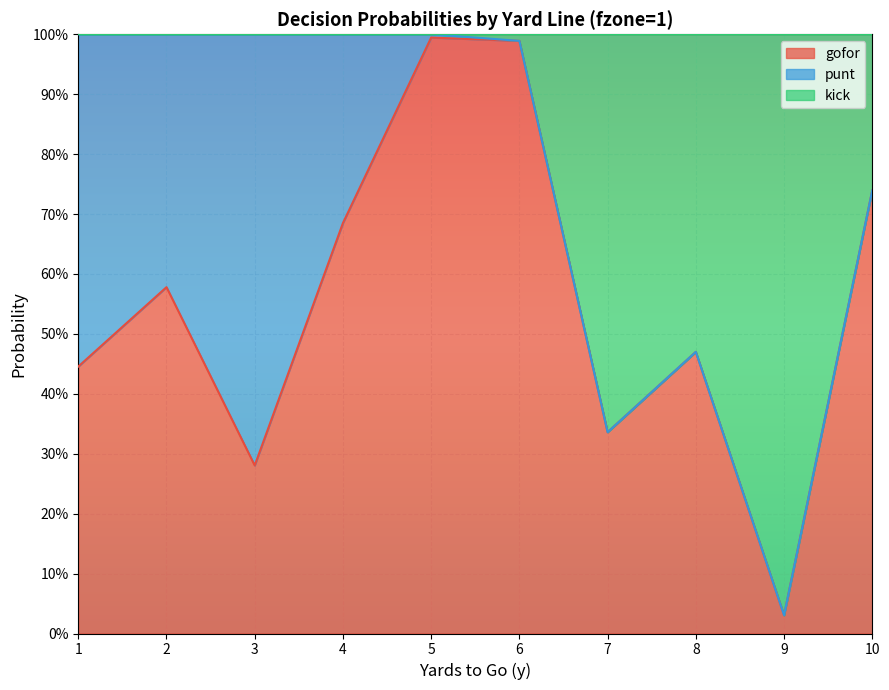

How many lines are shown in the chart?

2